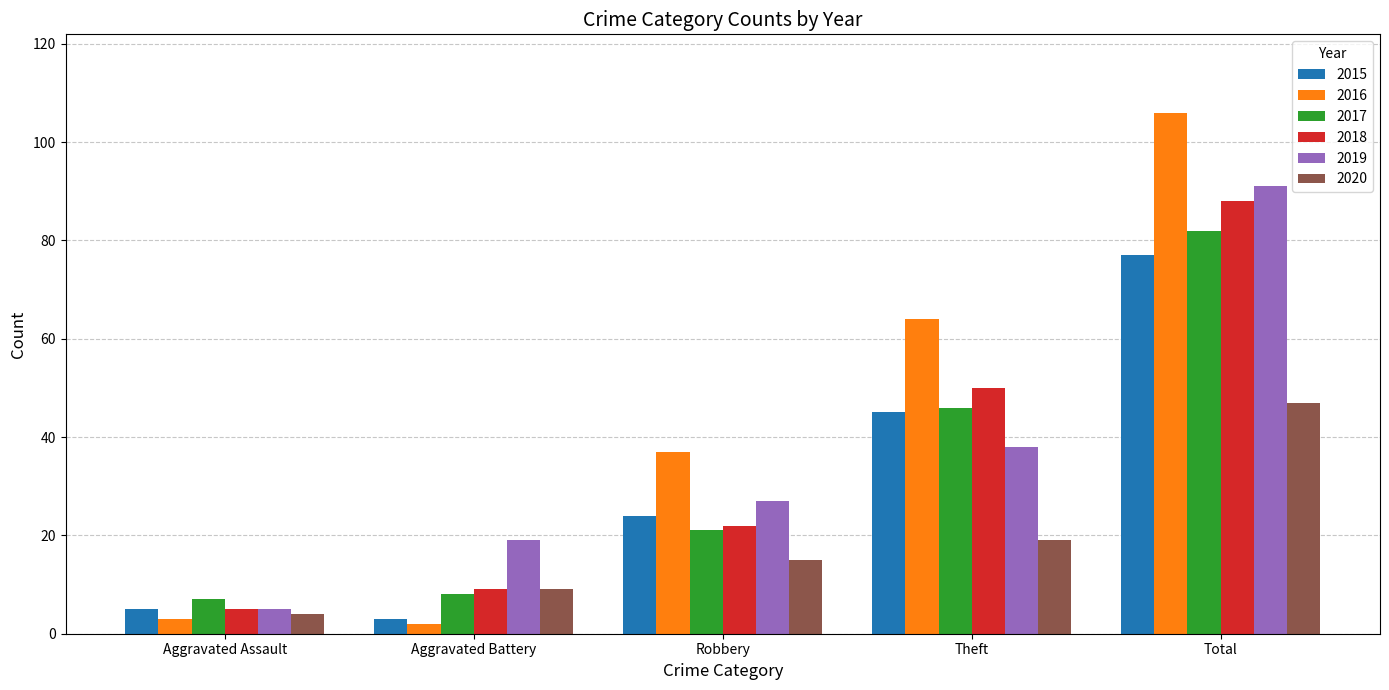

What is the lowest value of the 2019 series?

5